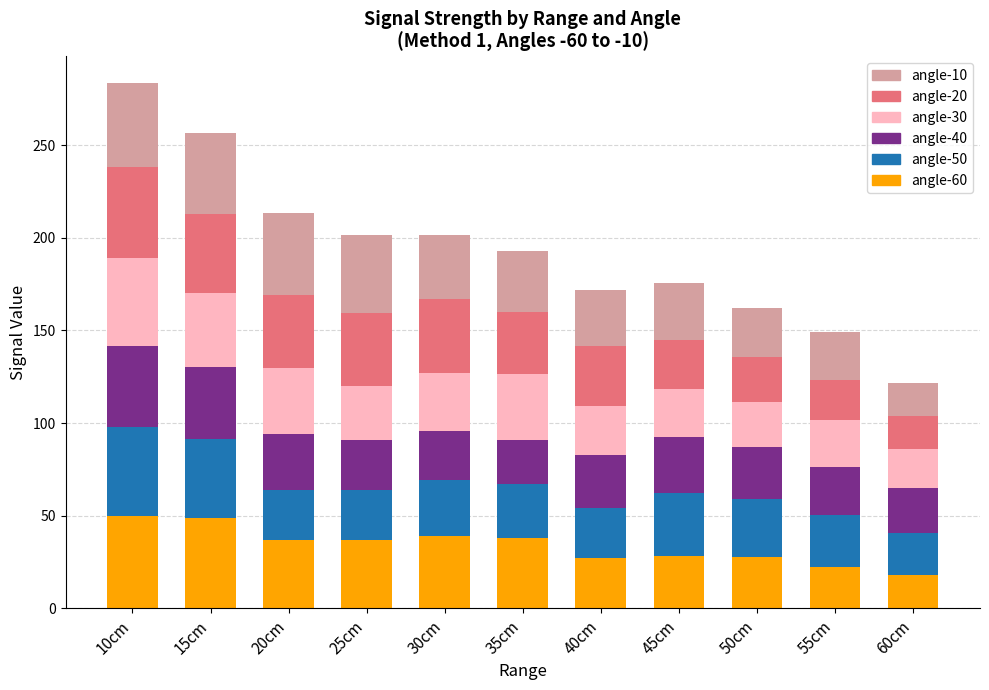

True or false: angle-60 has a value of 37.0 at 25cm.

True